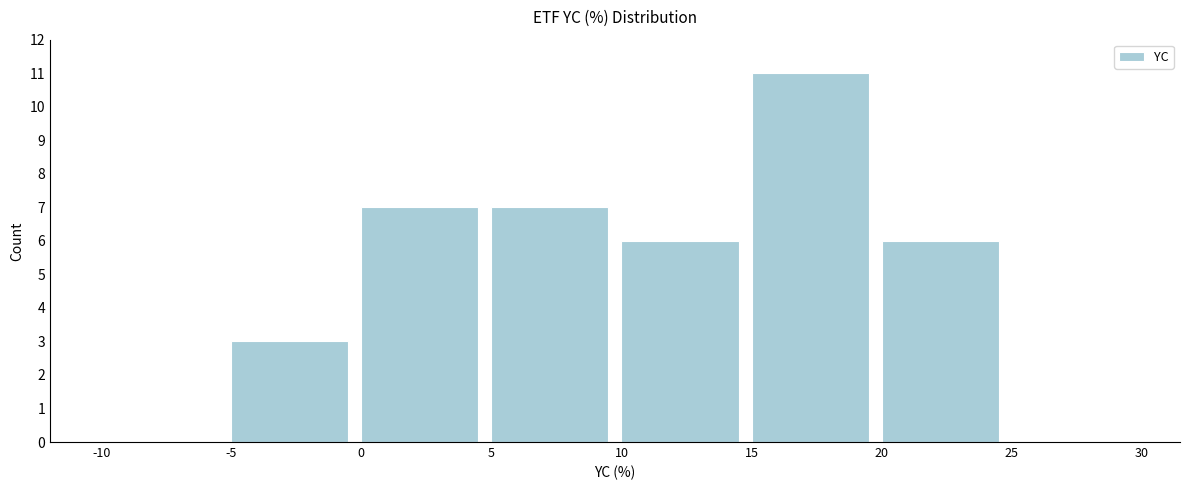

Which range on the x-axis has the tallest bar?

15 to 20